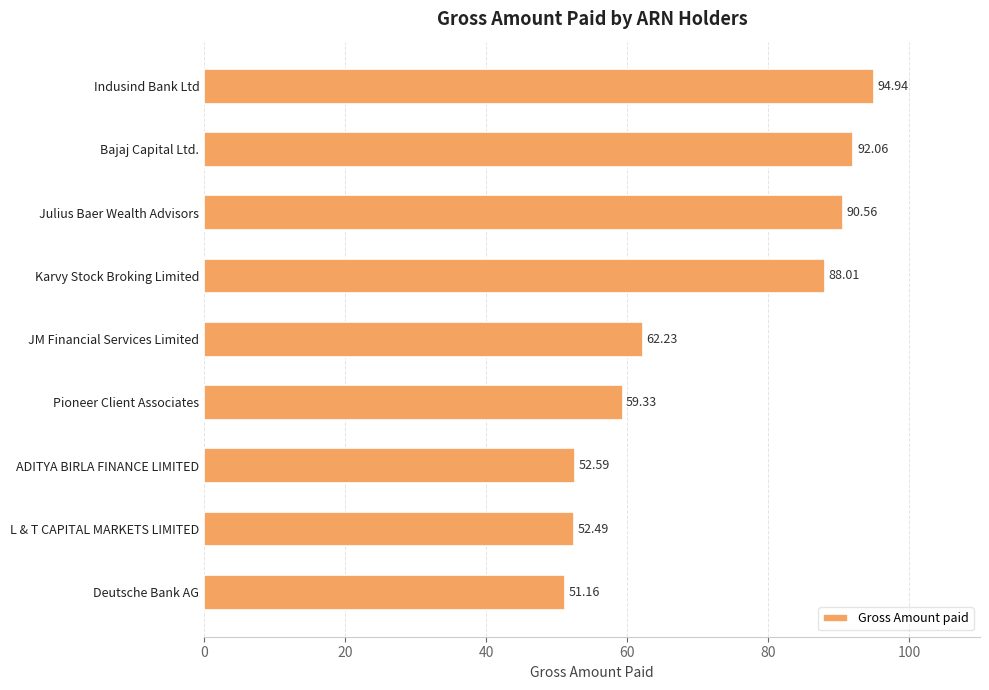

What is the average value?

71.5